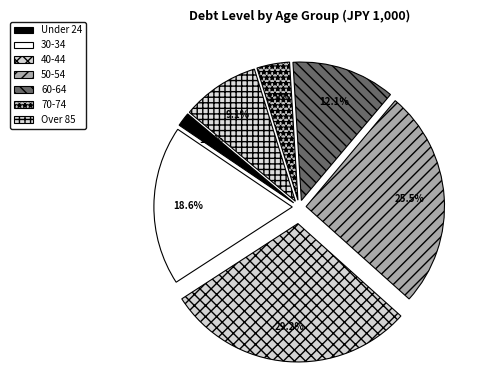

What is the smallest slice in the pie chart?

Under 24